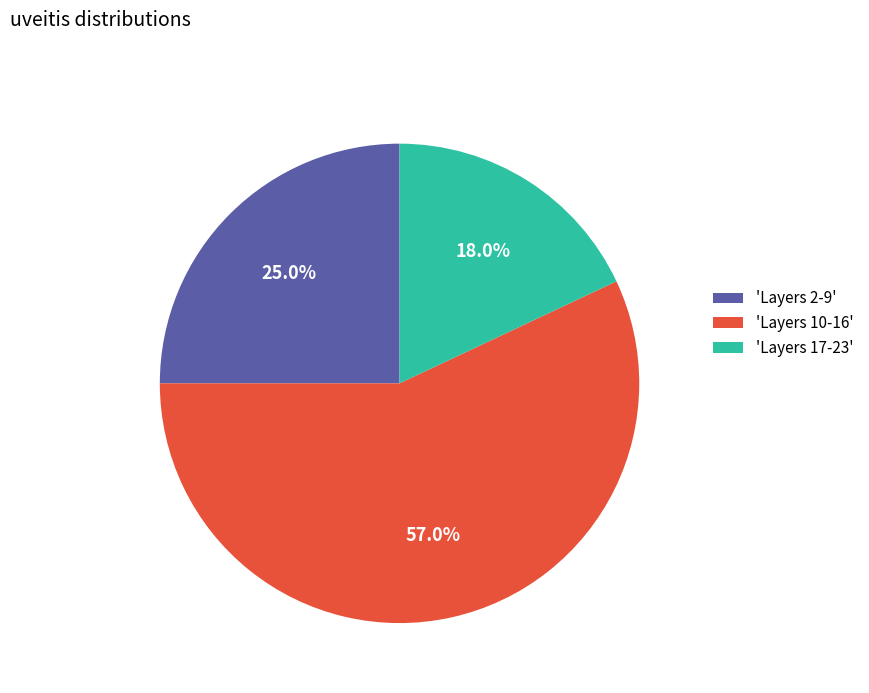

To the nearest percent, what is the difference between the largest and smallest slice percentages?

39%